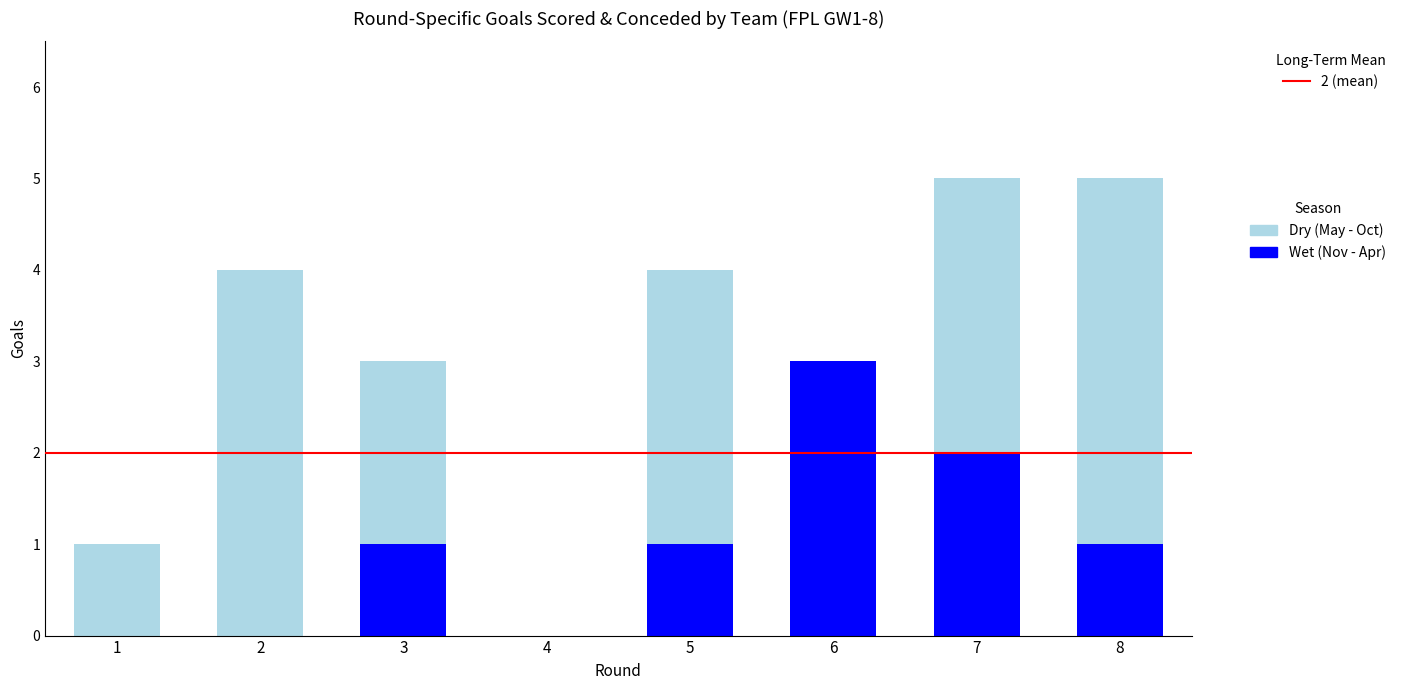

What is the total value across all series at 5?

4